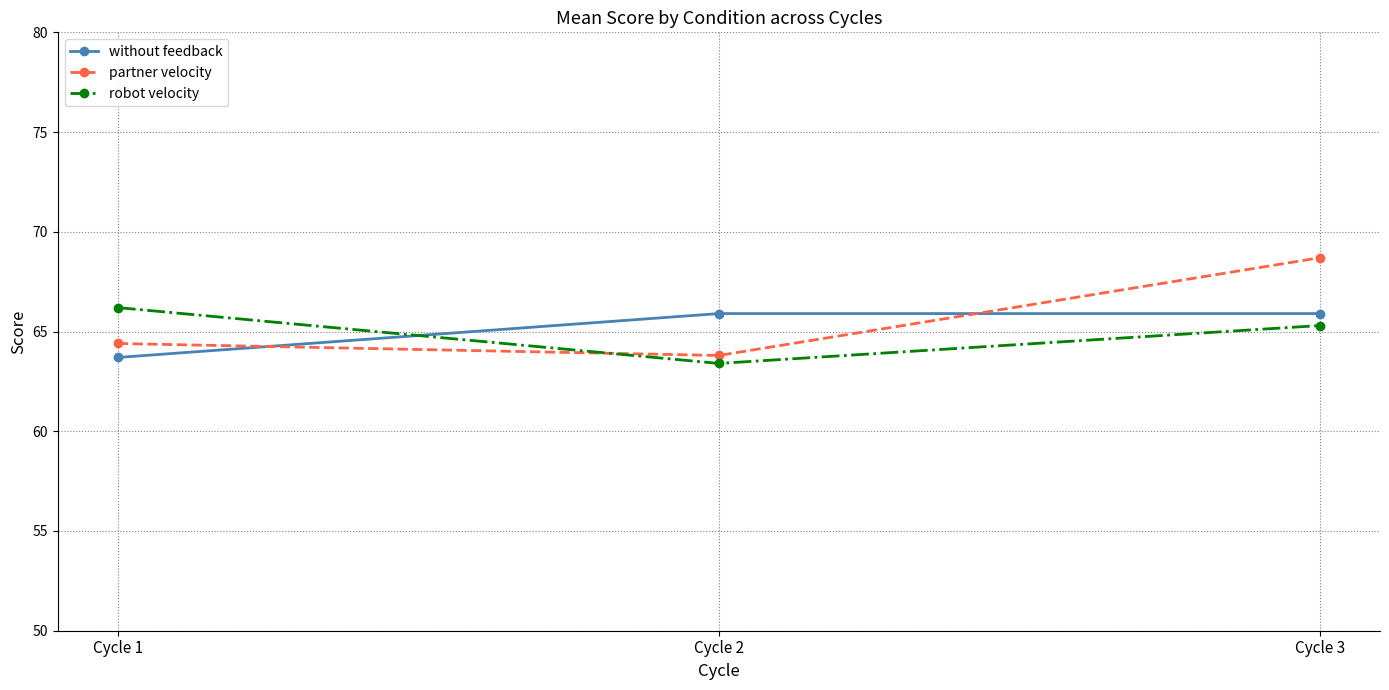

How many data points in without feedback are less than 65?

1